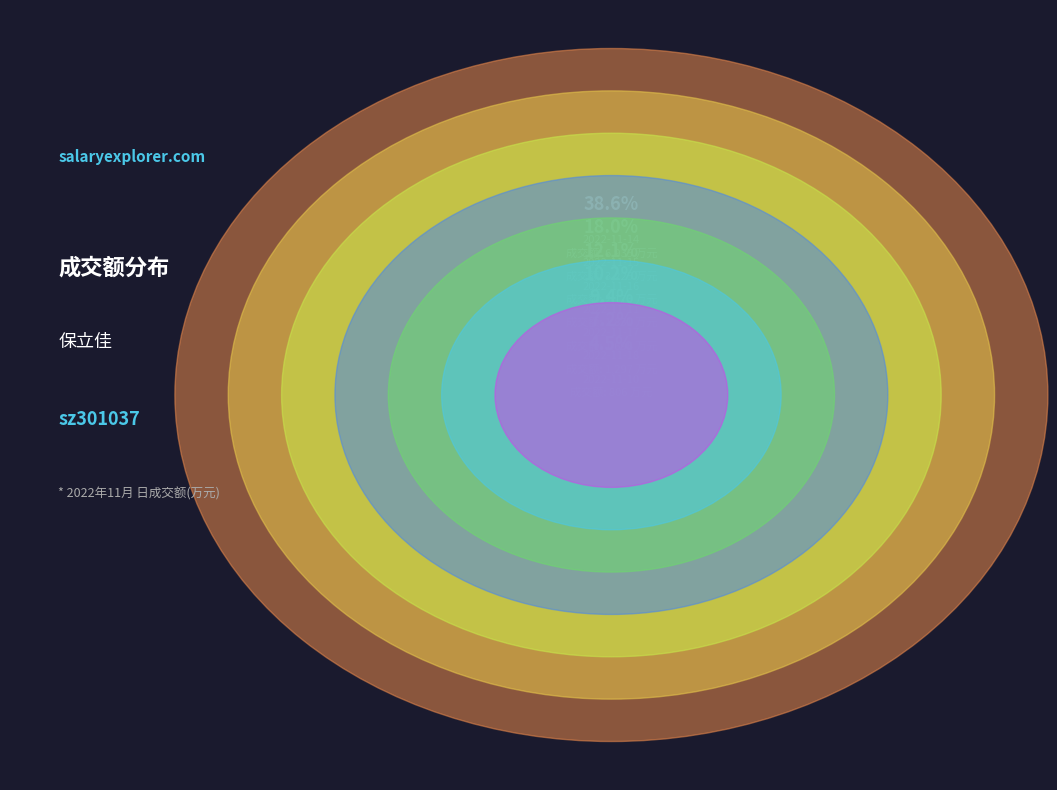

To the nearest percent, what is the average slice percentage?

14%